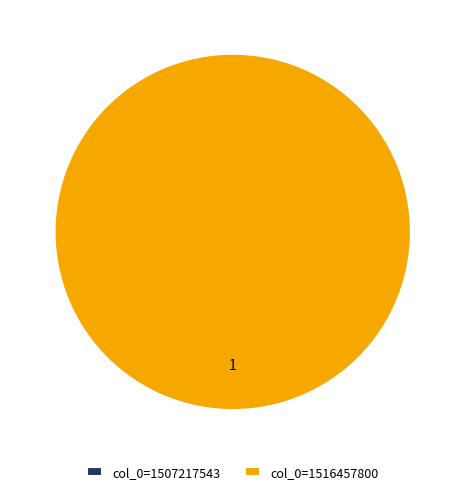

What is the change in value from col_0=1507217543 to col_0=1516457800?

+1